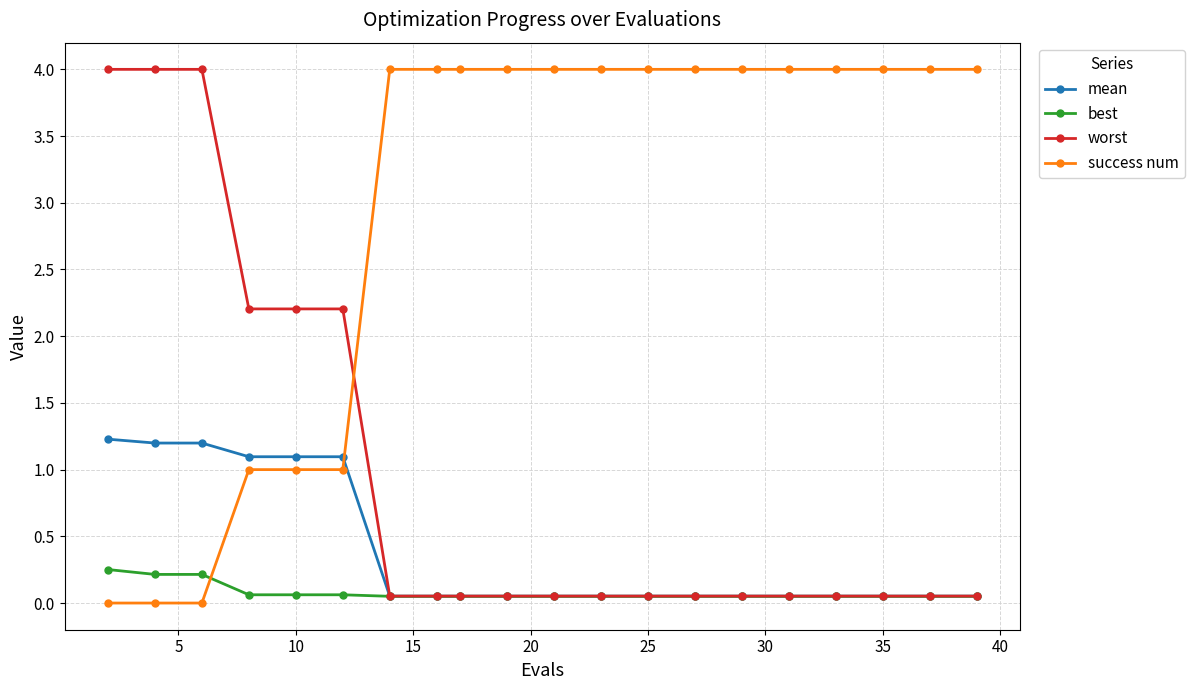

What is the difference between the maximum and minimum values in the best series?

0.2